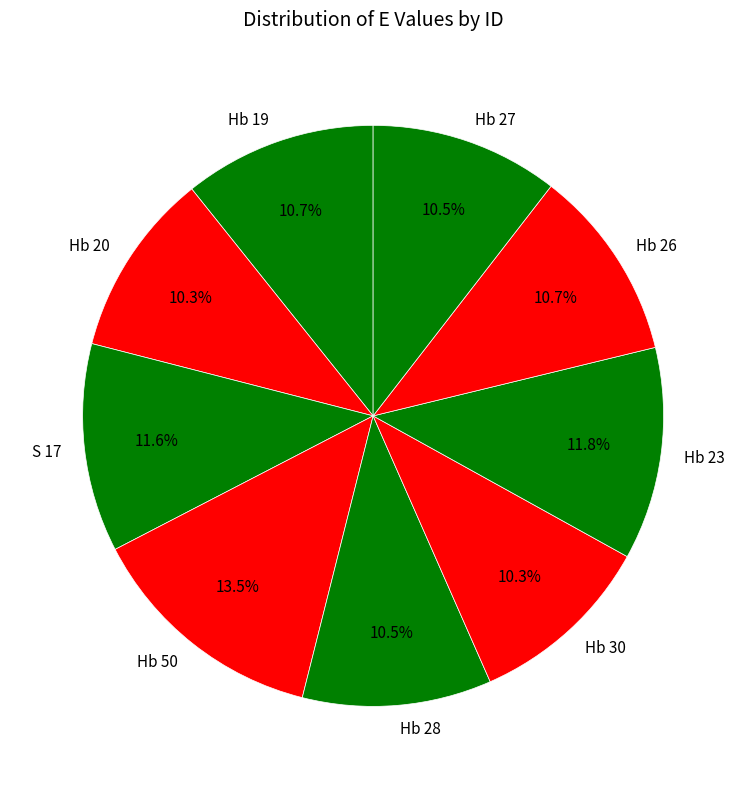

Between Hb 30 and S 17, which is larger?

S 17